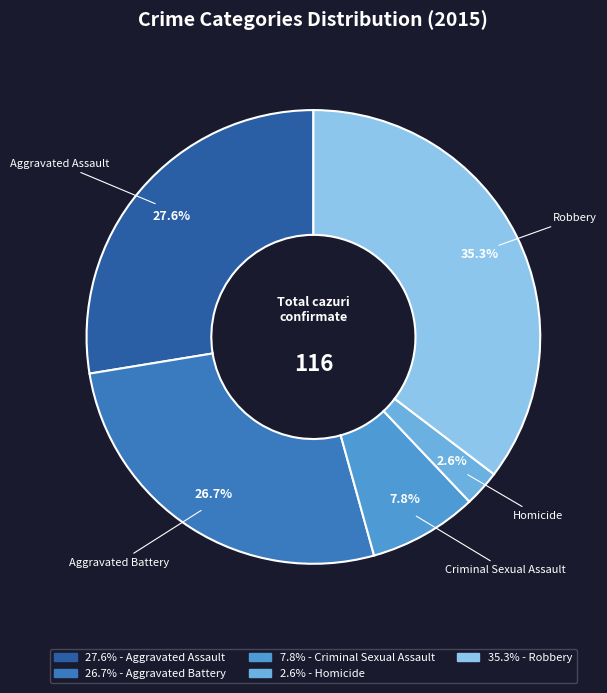

What percentage do Aggravated Assault and Homicide together represent?

30.2%